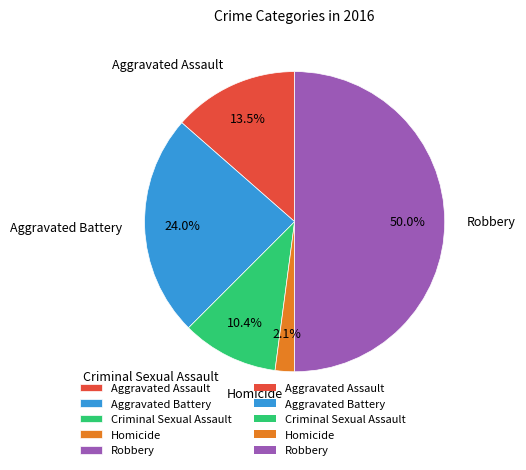

Do Aggravated Battery and Robbery together represent more than half of the pie?

Yes